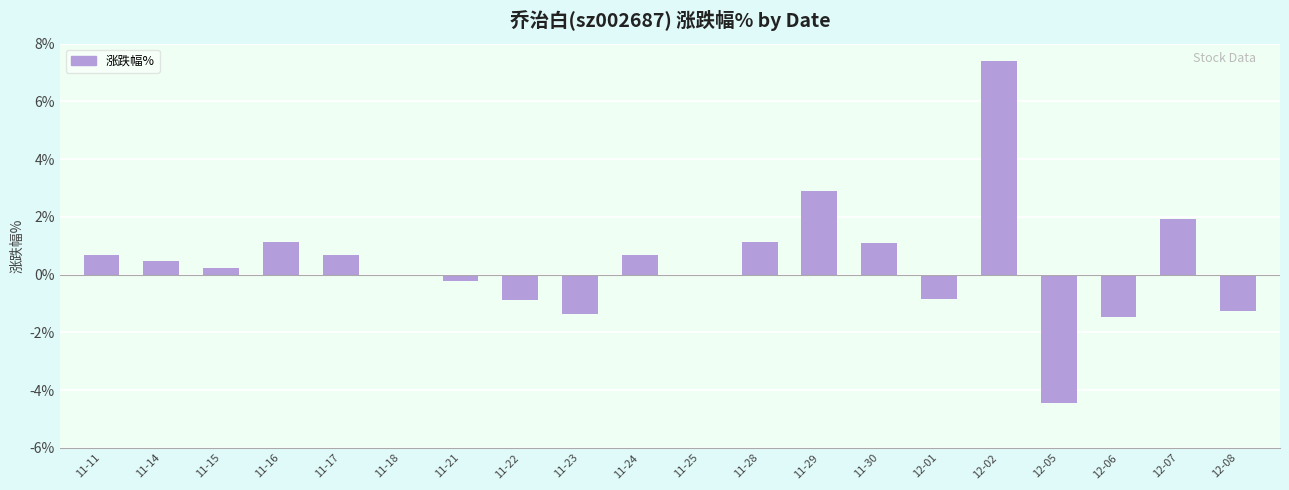

What value does the data have at 11-29?

2.9